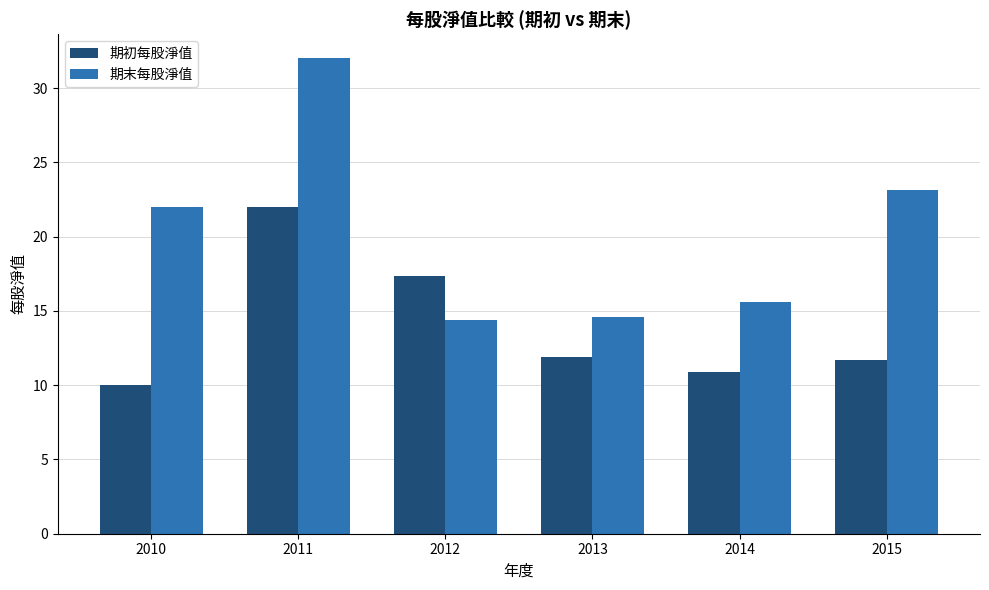

How many groups of bars are there?

6